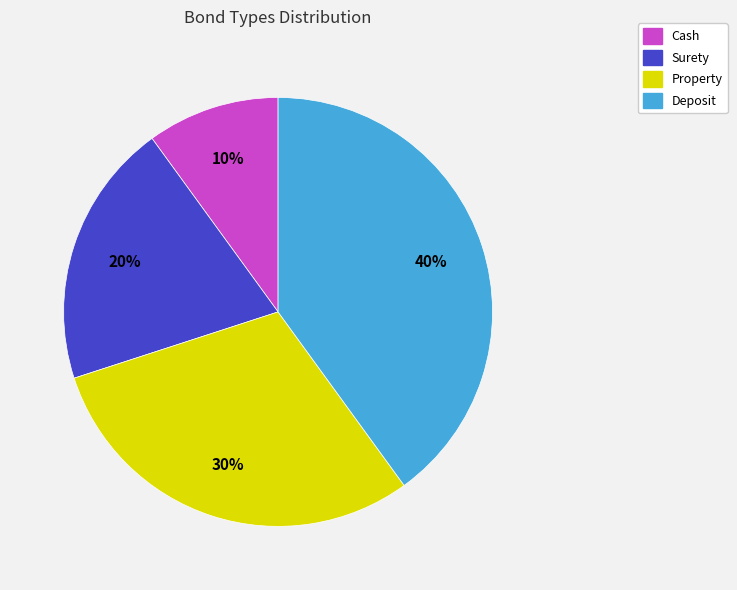

Which has a higher value, Deposit or Cash?

Deposit